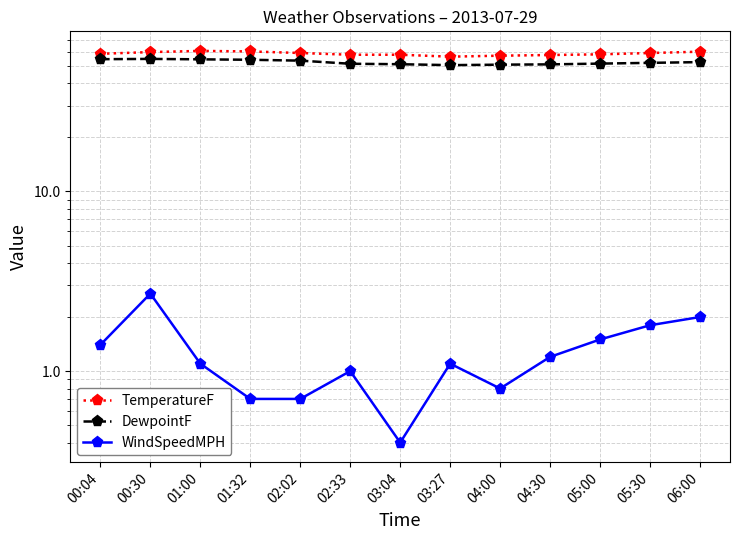

List the series in order of their peak value, highest first.

TemperatureF, DewpointF, WindSpeedMPH